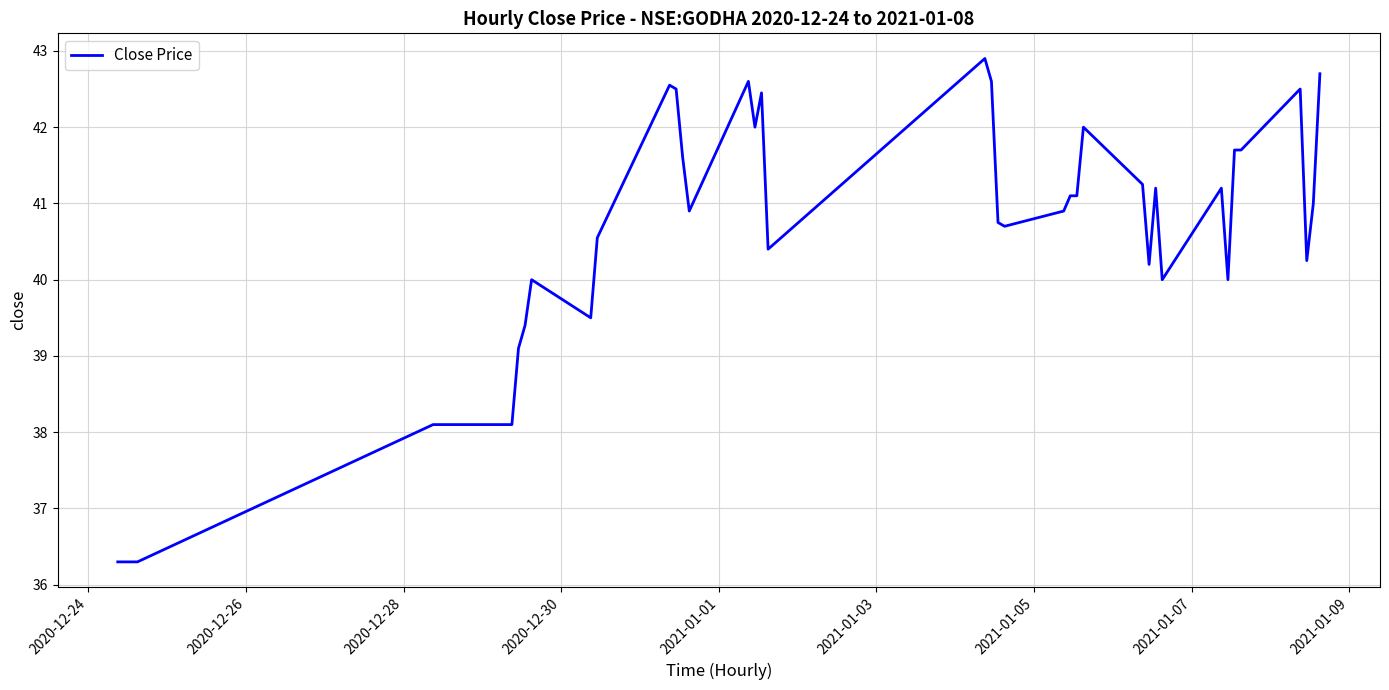

What is the greatest value displayed?

42.9